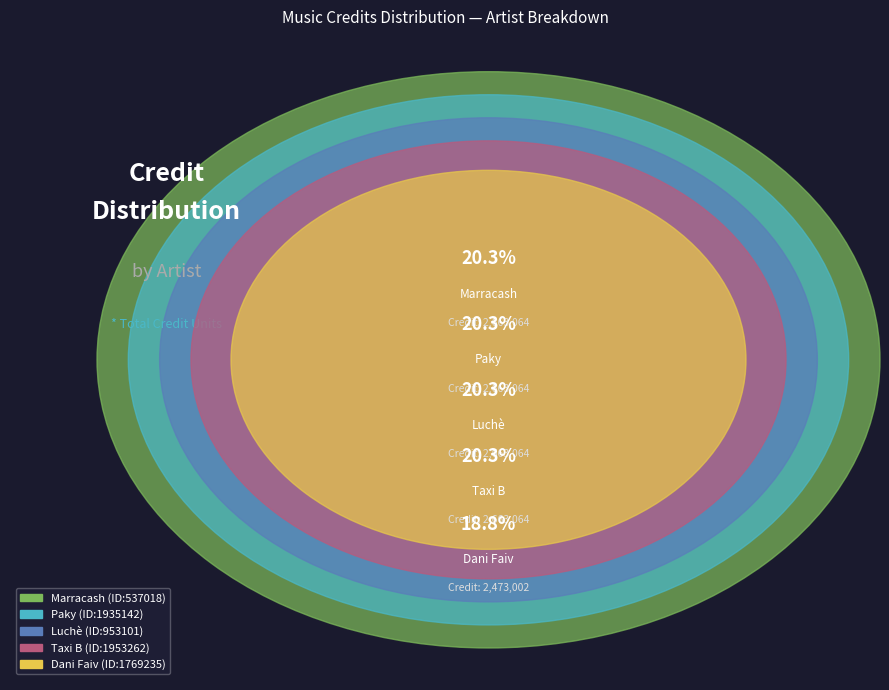

Count the number of slices in the pie.

5